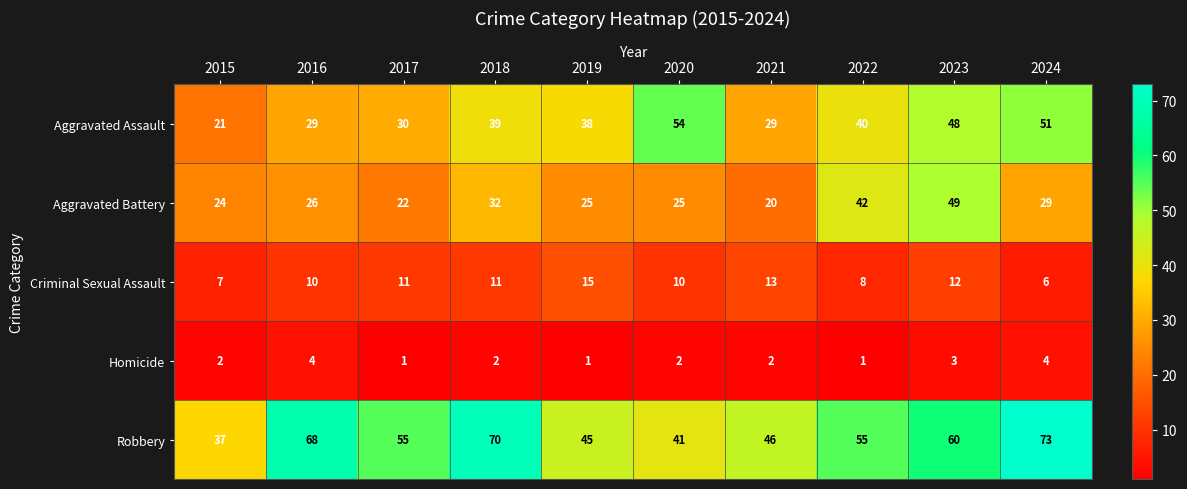

What is the sum of all Aggravated Assault values?

379